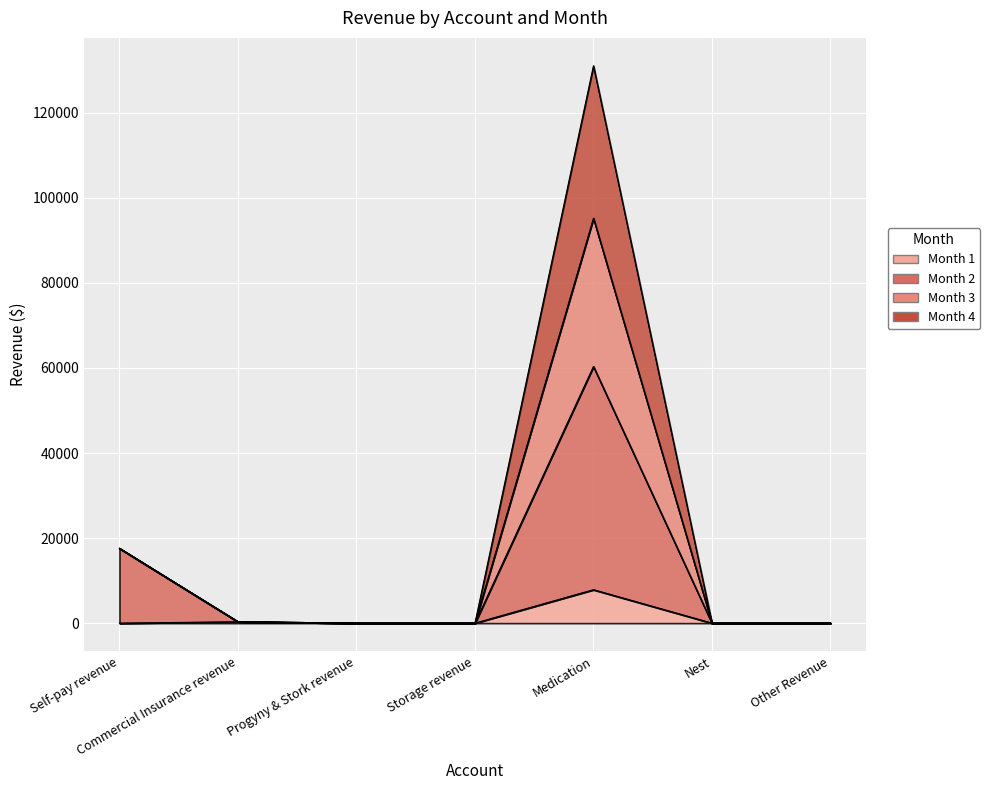

Which has a higher value, Other Revenue or Progyny & Stork revenue?

Other Revenue